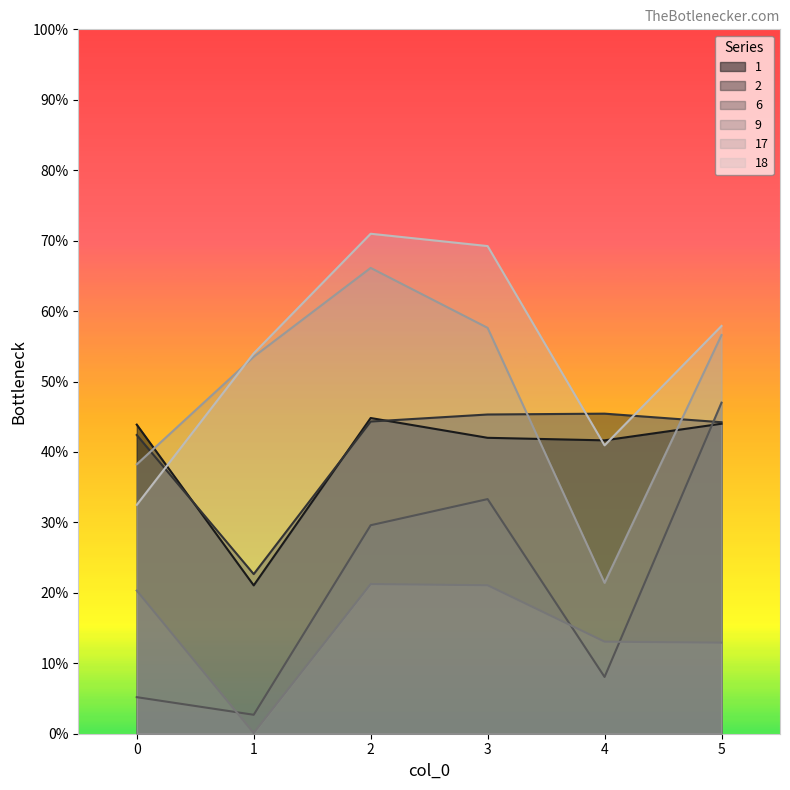

After their last crossing, which series has the higher values: 2 or 6?

6